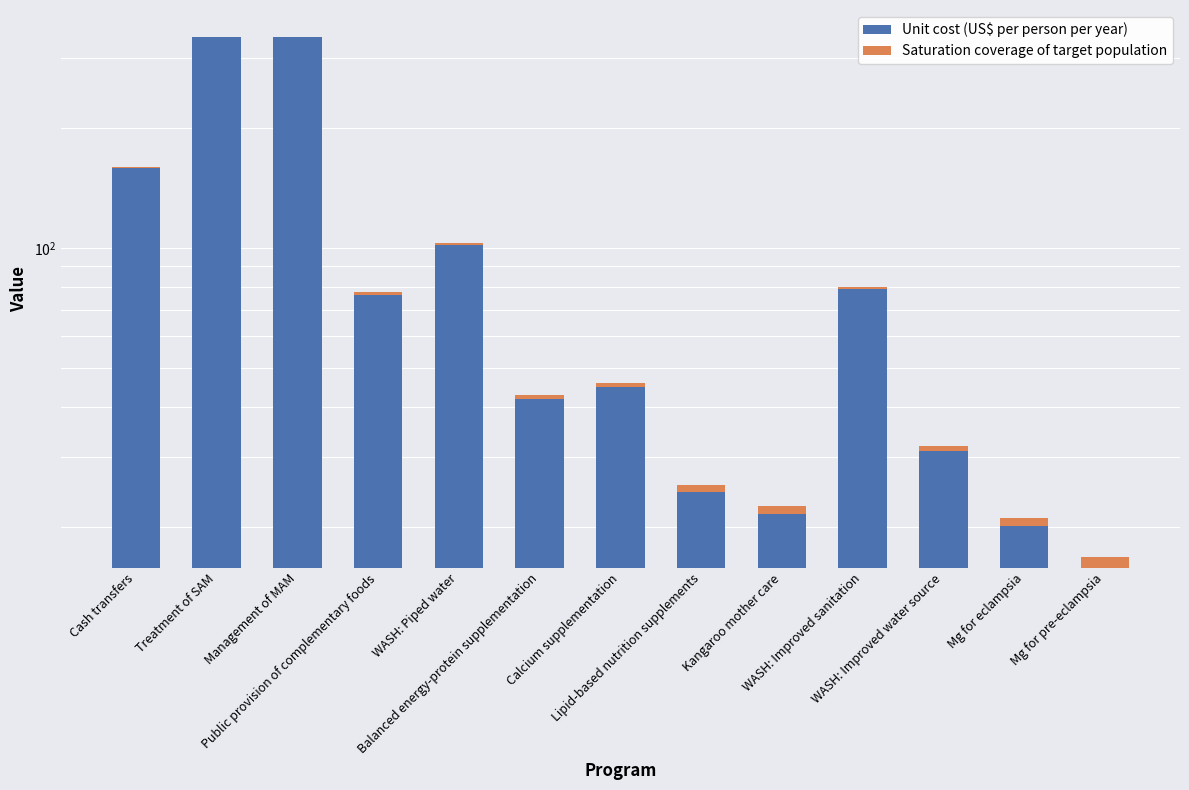

Reading right to left, extract all data points from this chart.

Unit cost (US$ per person per year): Mg for pre-eclampsia=15.8	Mg for eclampsia=20.1	WASH: Improved water source=31.0	WASH: Improved sanitation=79.0	Kangaroo mother care=21.5	Lipid-based nutrition supplements=24.5	Calcium supplementation=44.8	Balanced energy-protein supplementation=41.7	WASH: Piped water=102.0	Public provision of complementary foods=76.4	Management of MAM=338.0	Treatment of SAM=338.0	Cash transfers=158.7
Saturation coverage of target population: Mg for pre-eclampsia=0.9	Mg for eclampsia=0.9	WASH: Improved water source=0.9	WASH: Improved sanitation=0.9	Kangaroo mother care=0.9	Lipid-based nutrition supplements=0.9	Calcium supplementation=0.9	Balanced energy-protein supplementation=0.9	WASH: Piped water=0.9	Public provision of complementary foods=0.9	Management of MAM=0.9	Treatment of SAM=0.9	Cash transfers=0.9